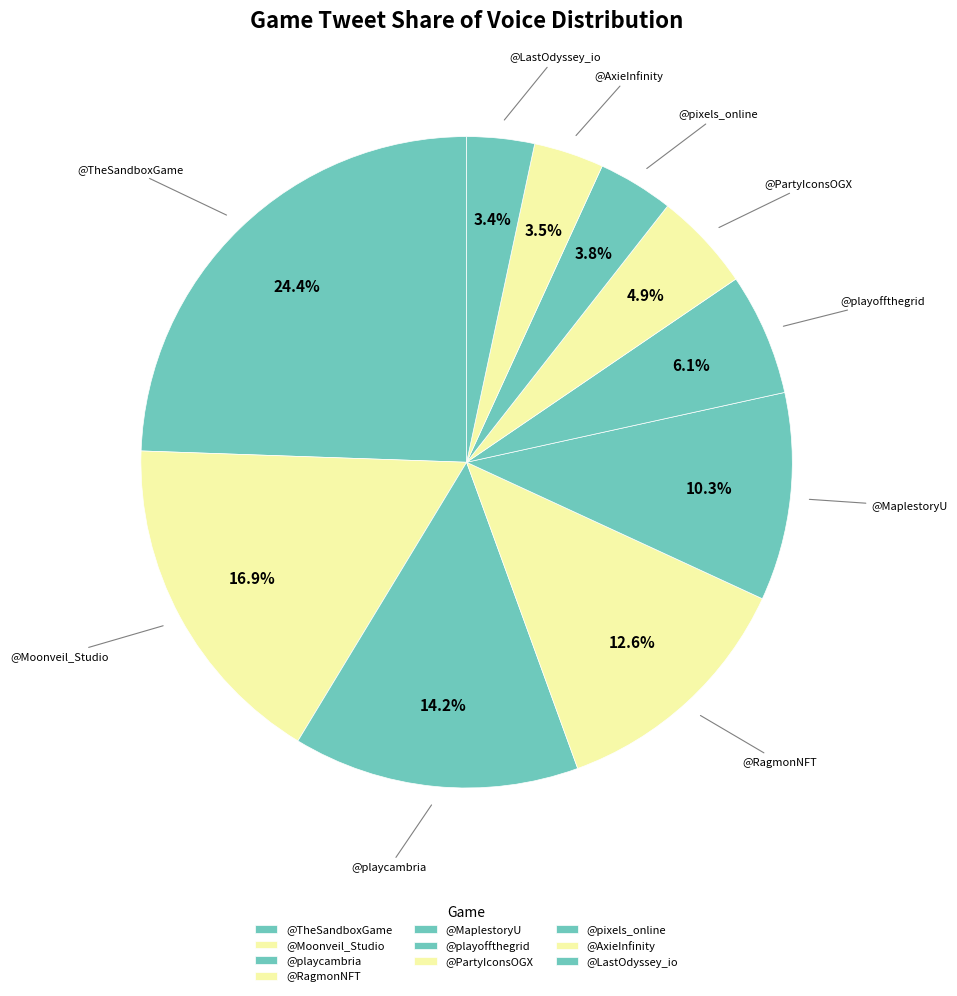

True or false: @LastOdyssey_io accounts for 1% of the total.

False